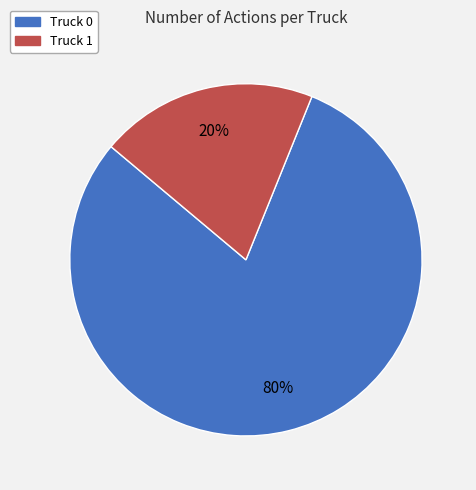

How many slices are in this pie chart?

2